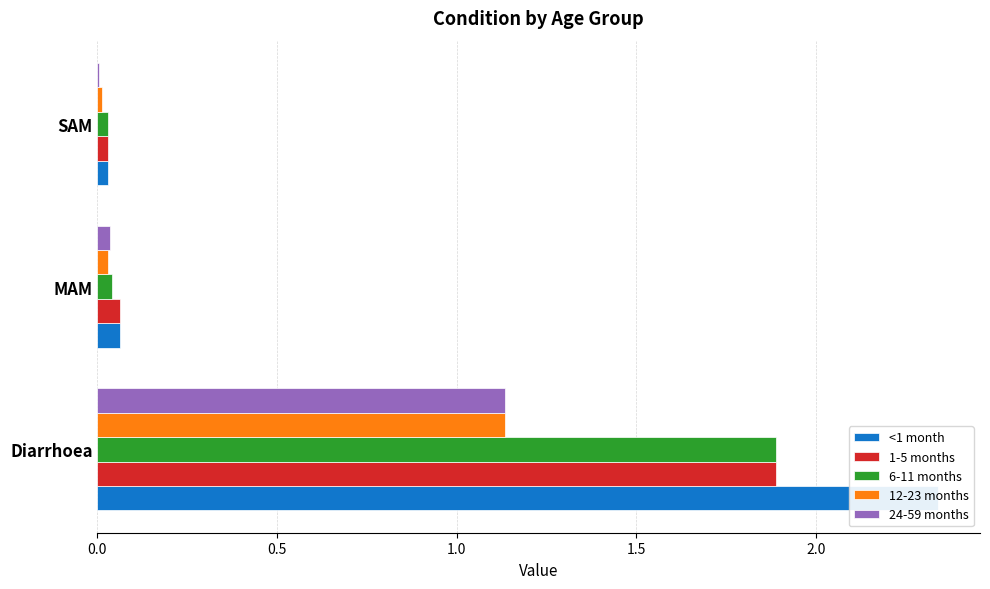

How many categories are shown in the chart?

3